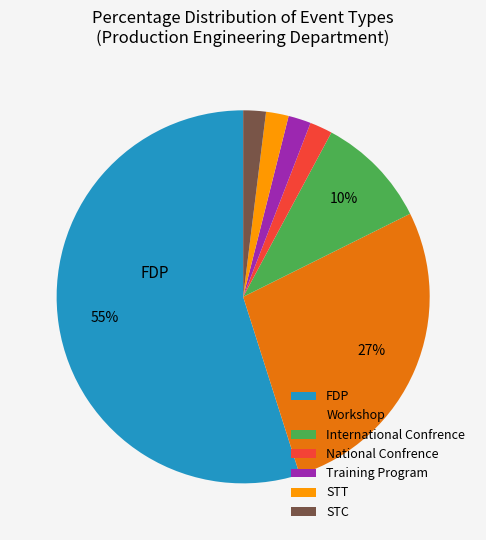

Does any single category account for the majority?

Yes